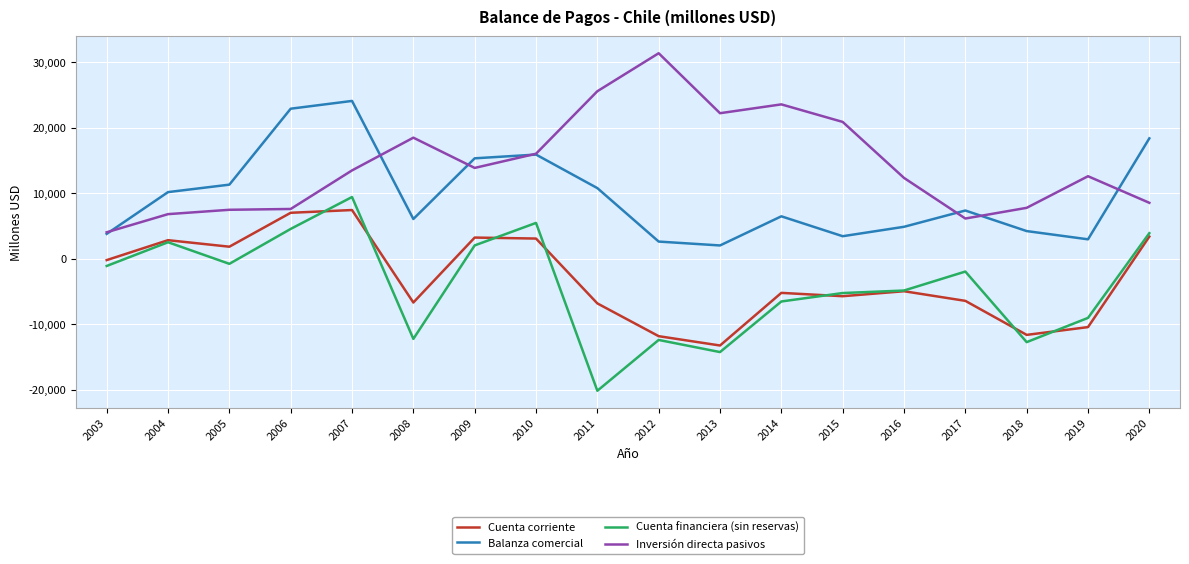

What is the minimum value for Inversión directa pasivos?

4026.5